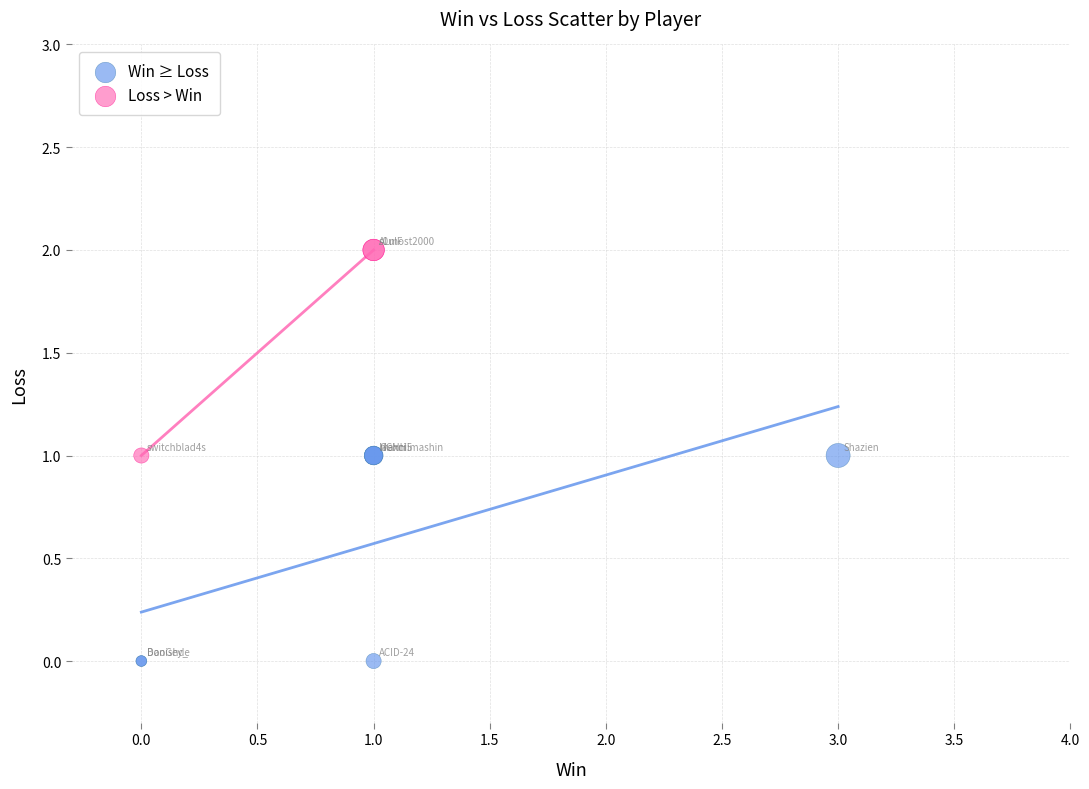

Which series contains the lowest Y value?

Win ≥ Loss